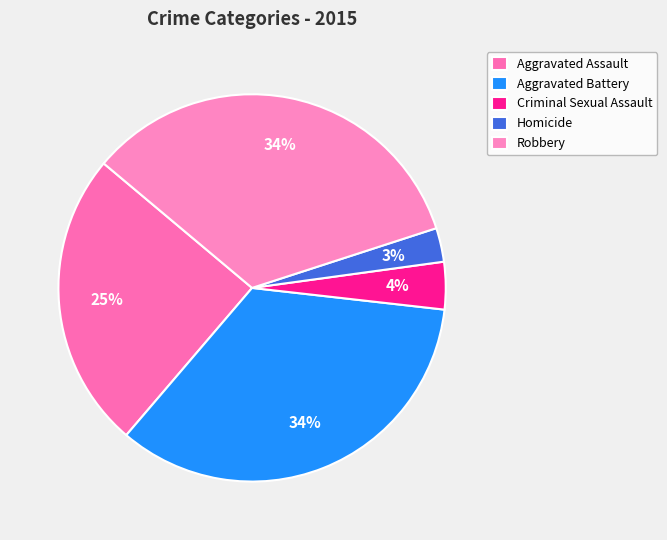

How many slices are in this pie chart?

5